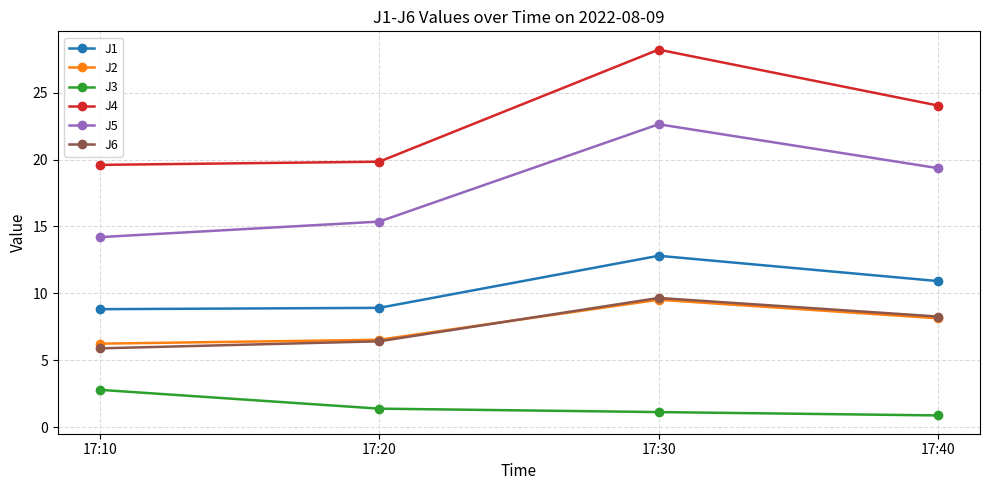

How many data points in J5 are less than 19?

2